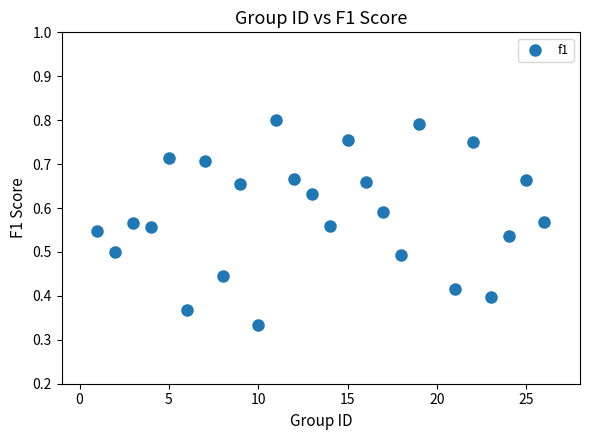

What is the range of X values (max minus min)?

25.0